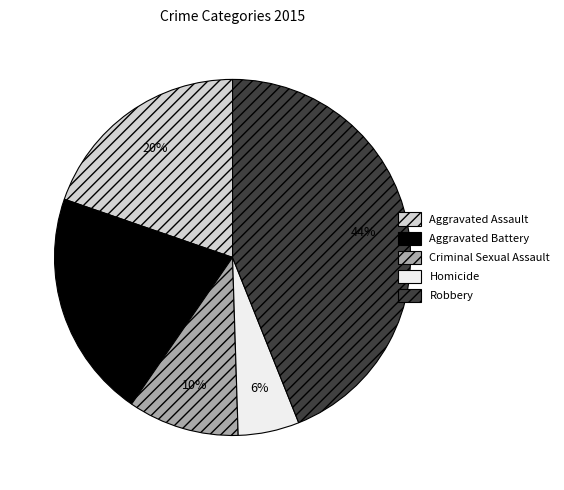

Is it true that Homicide is 16% of the pie?

False